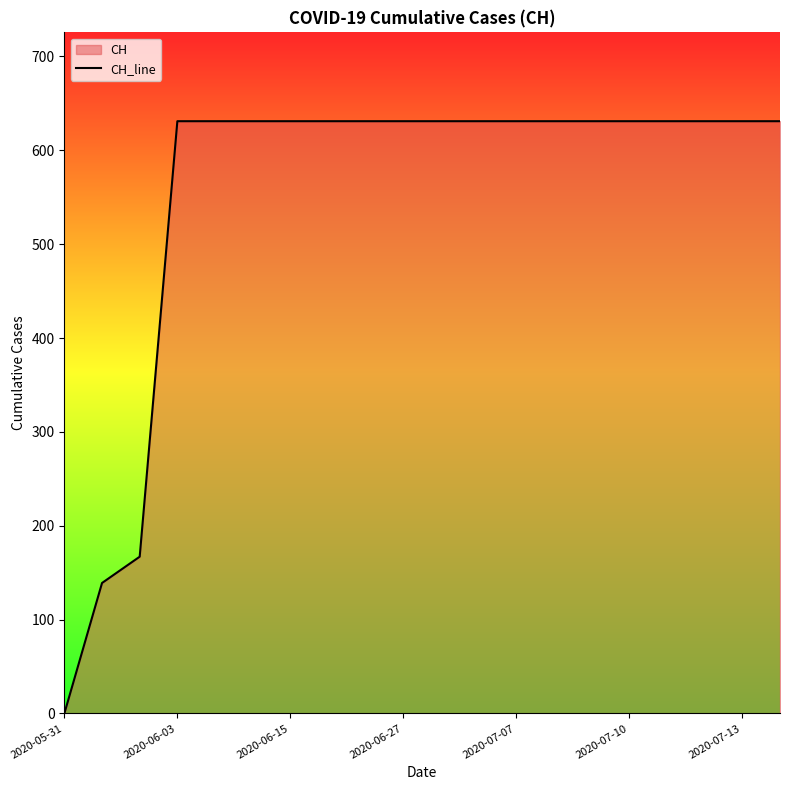

Count the number of categories in the chart.

20